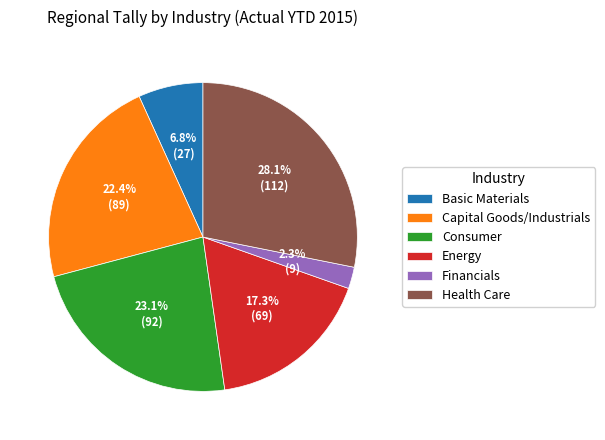

What percentage do Health Care and Capital Goods/Industrials together represent?

50.5%